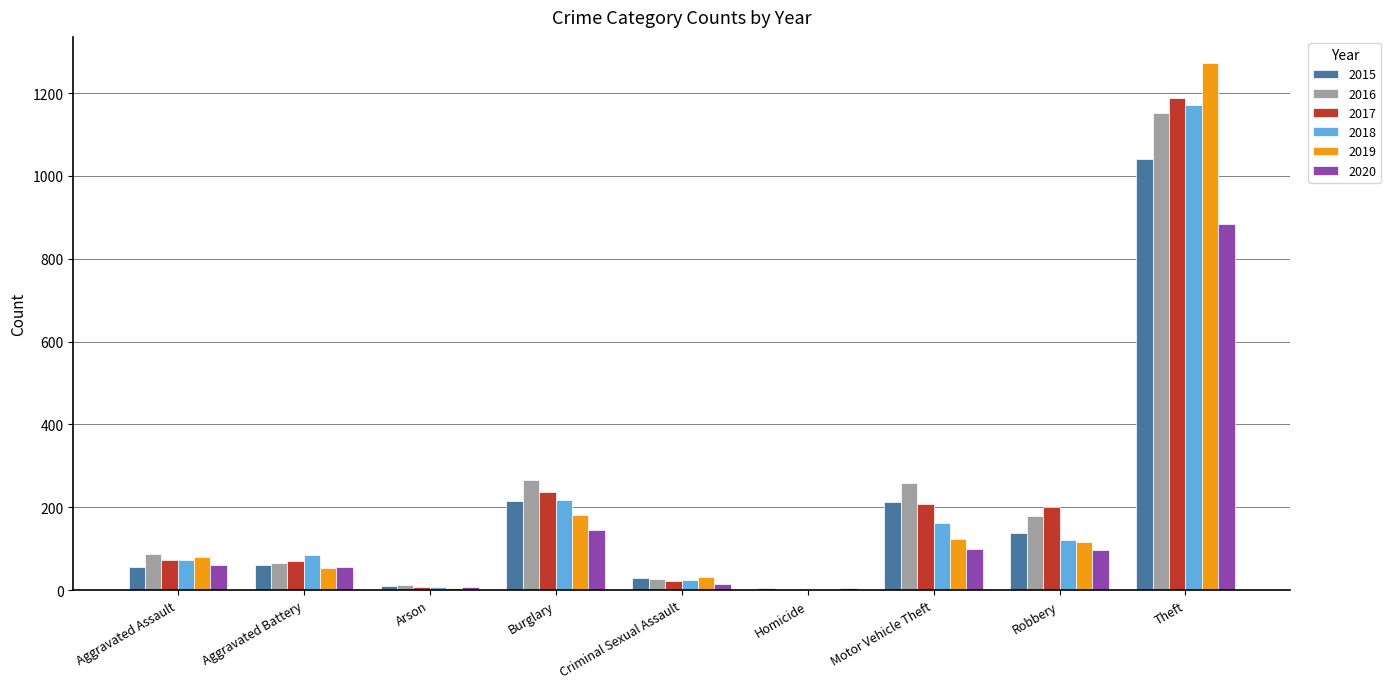

What are all the series names shown in the legend?

2015, 2016, 2017, 2018, 2019, 2020